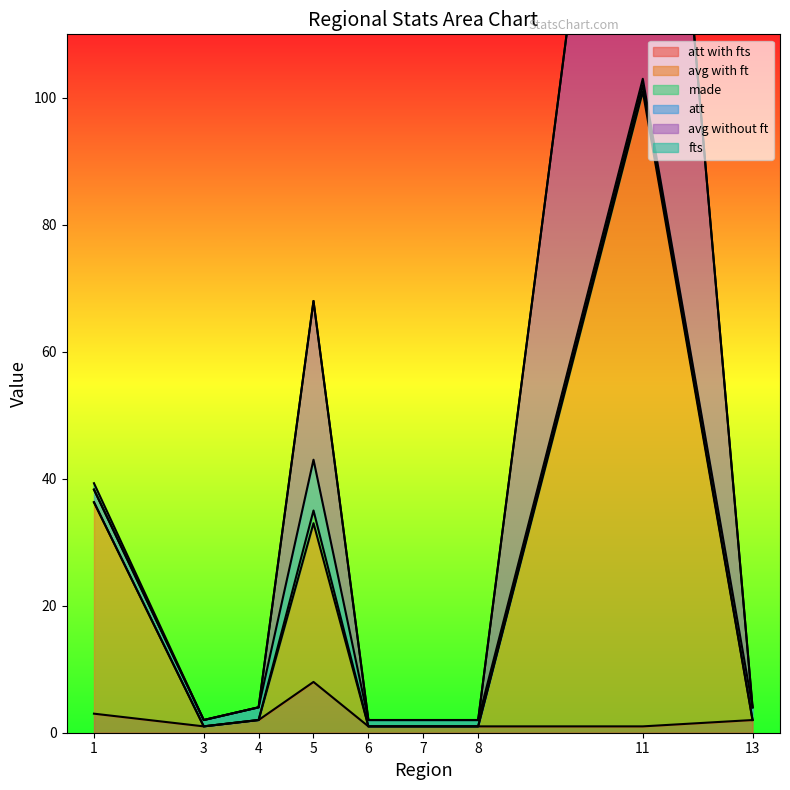

What is the sum of the avg without ft values at 1 and 5?

106.3